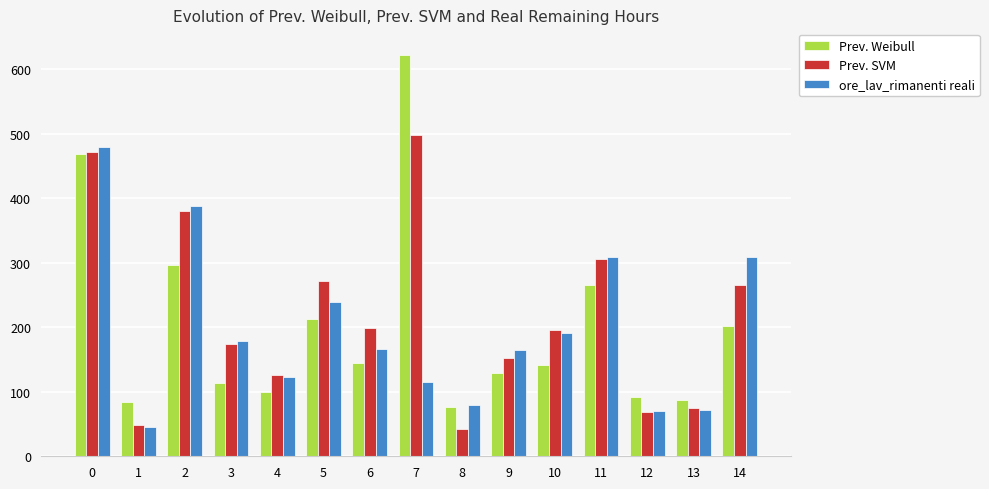

What is the difference between the highest and lowest values at 8?

38.4